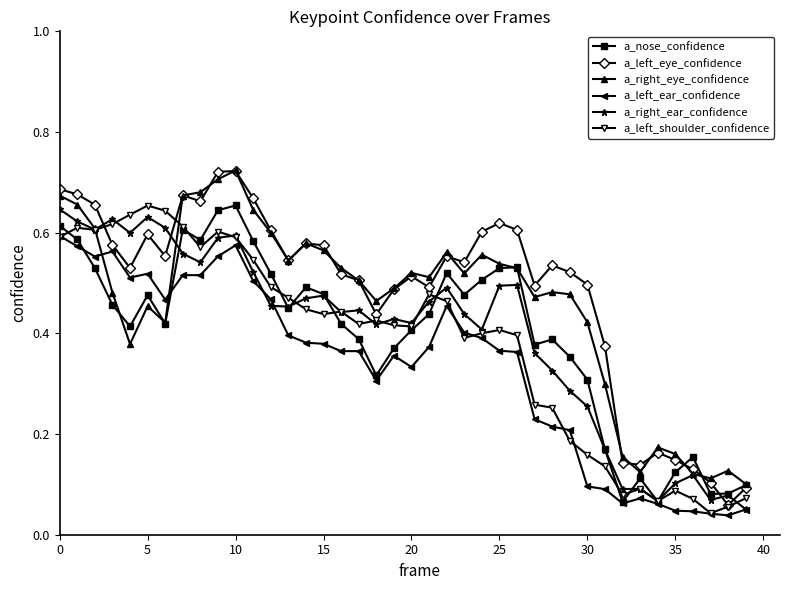

True or false: a_left_shoulder_confidence has more than 1 points higher than both neighbors.

True